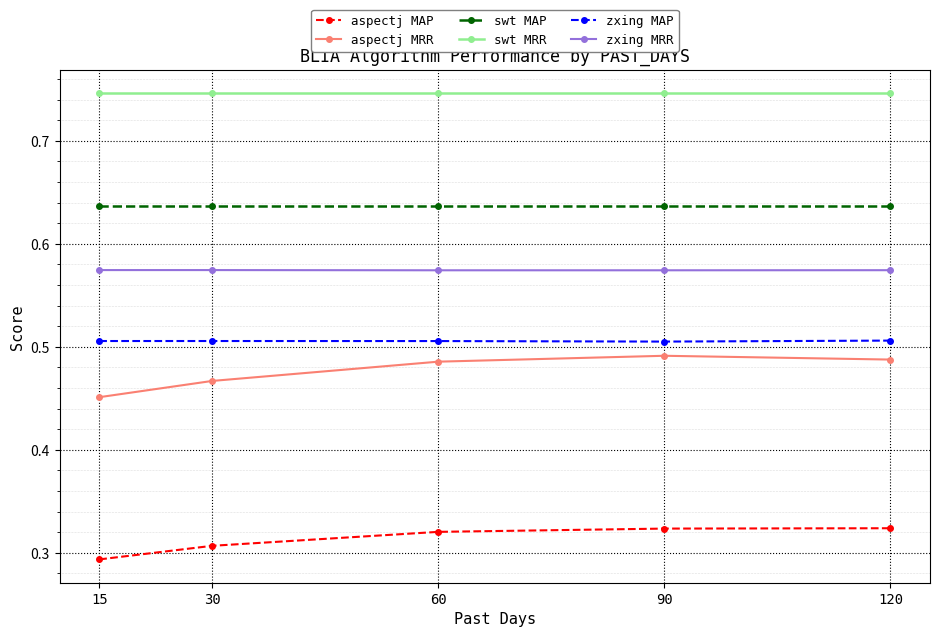

Which series changed the most between 15 and 30?

aspectj MRR